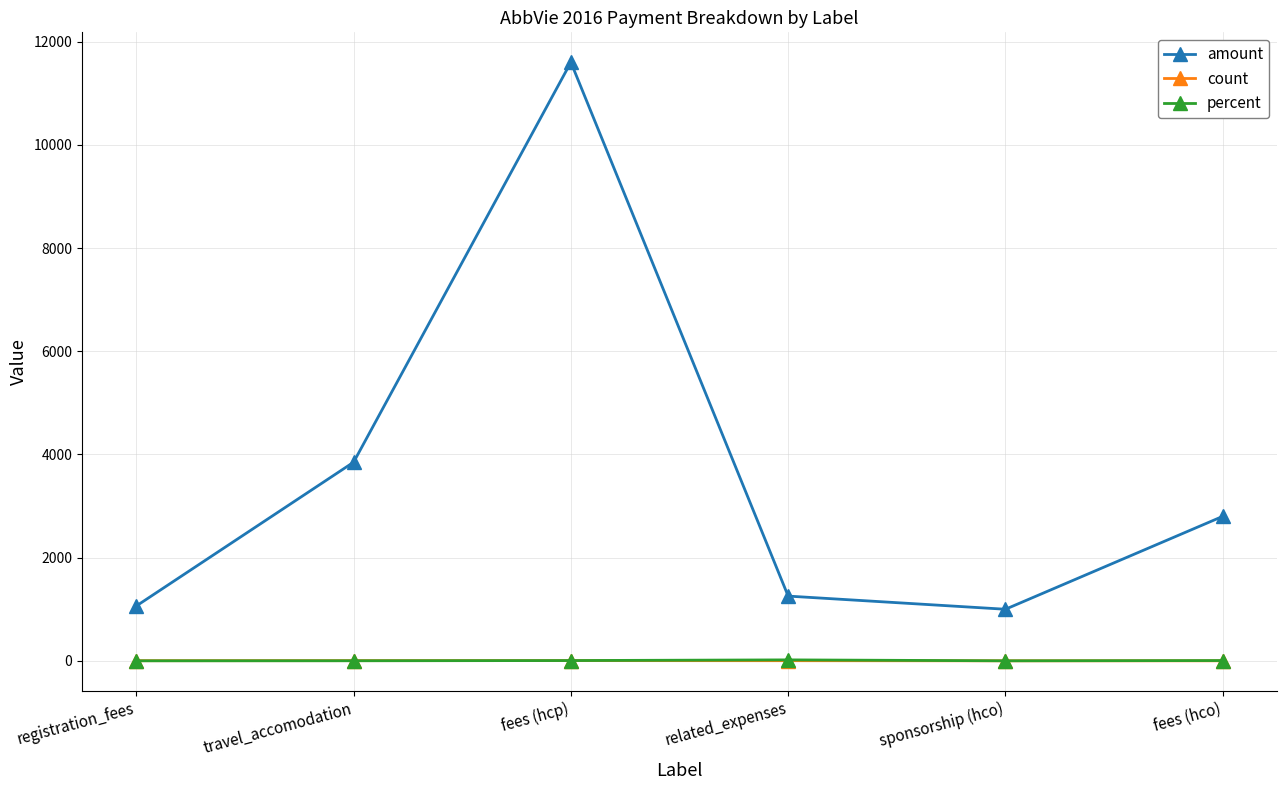

Is this an area chart (filled region under the line)?

No